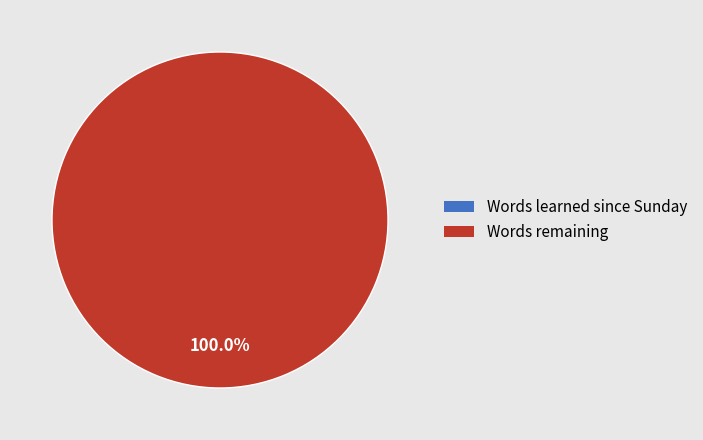

Do Words remaining and Words learned since Sunday together represent more than half of the pie?

Yes